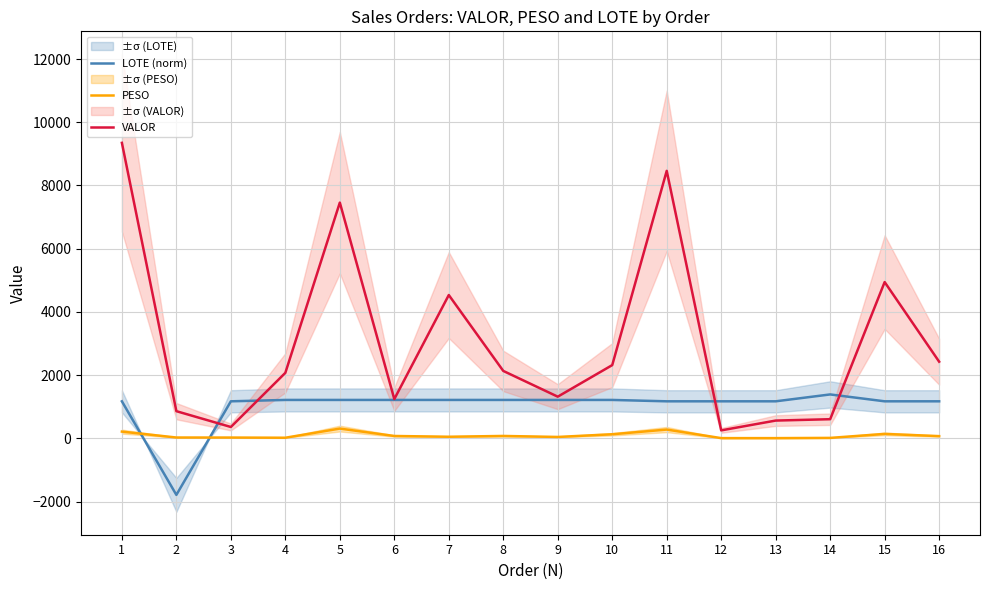

What is the value of the VALOR point at the 15th from the left?

4944.1